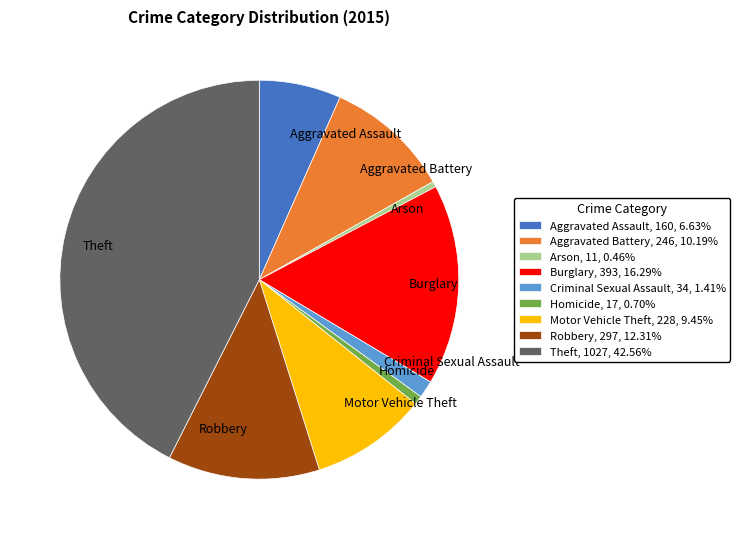

Do Arson, 11, 0.46% and Aggravated Assault, 160, 6.63% together represent more than half of the pie?

No